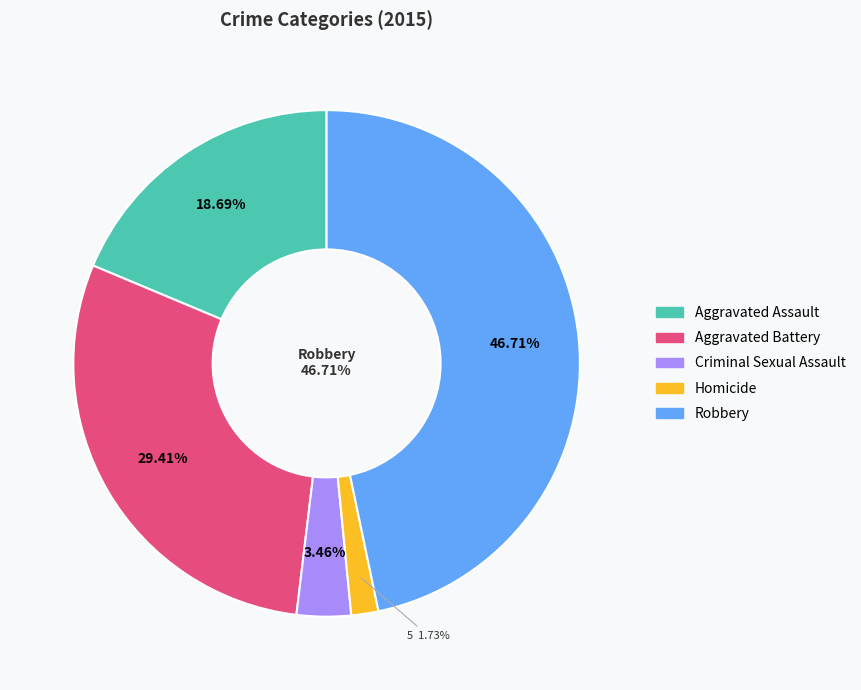

Is there a majority slice in this chart?

No